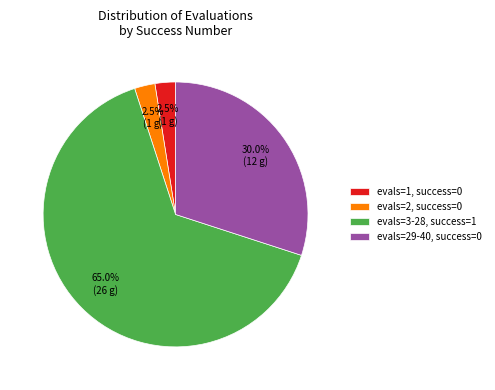

Which slice represents more than half of the pie?

evals=3-28, success=1